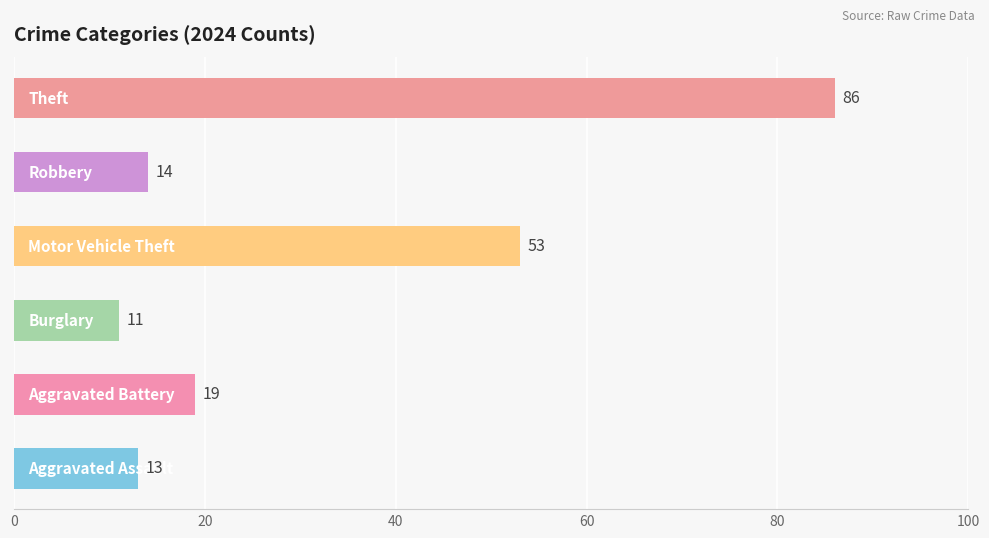

What is the average value?

33